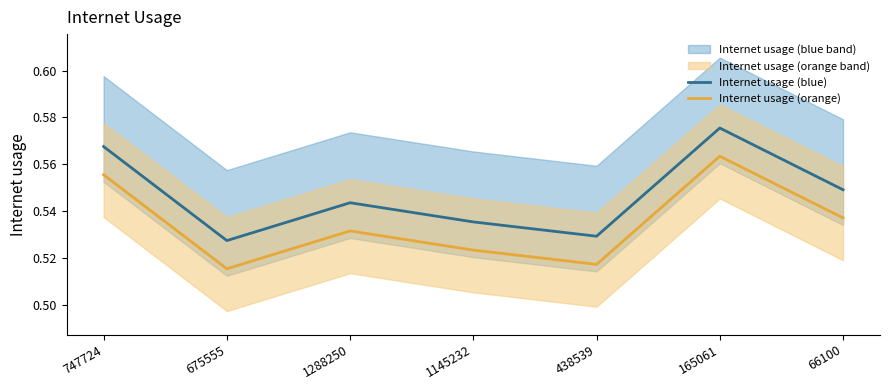

Where is the first local maximum for Internet usage (blue)?

1288250